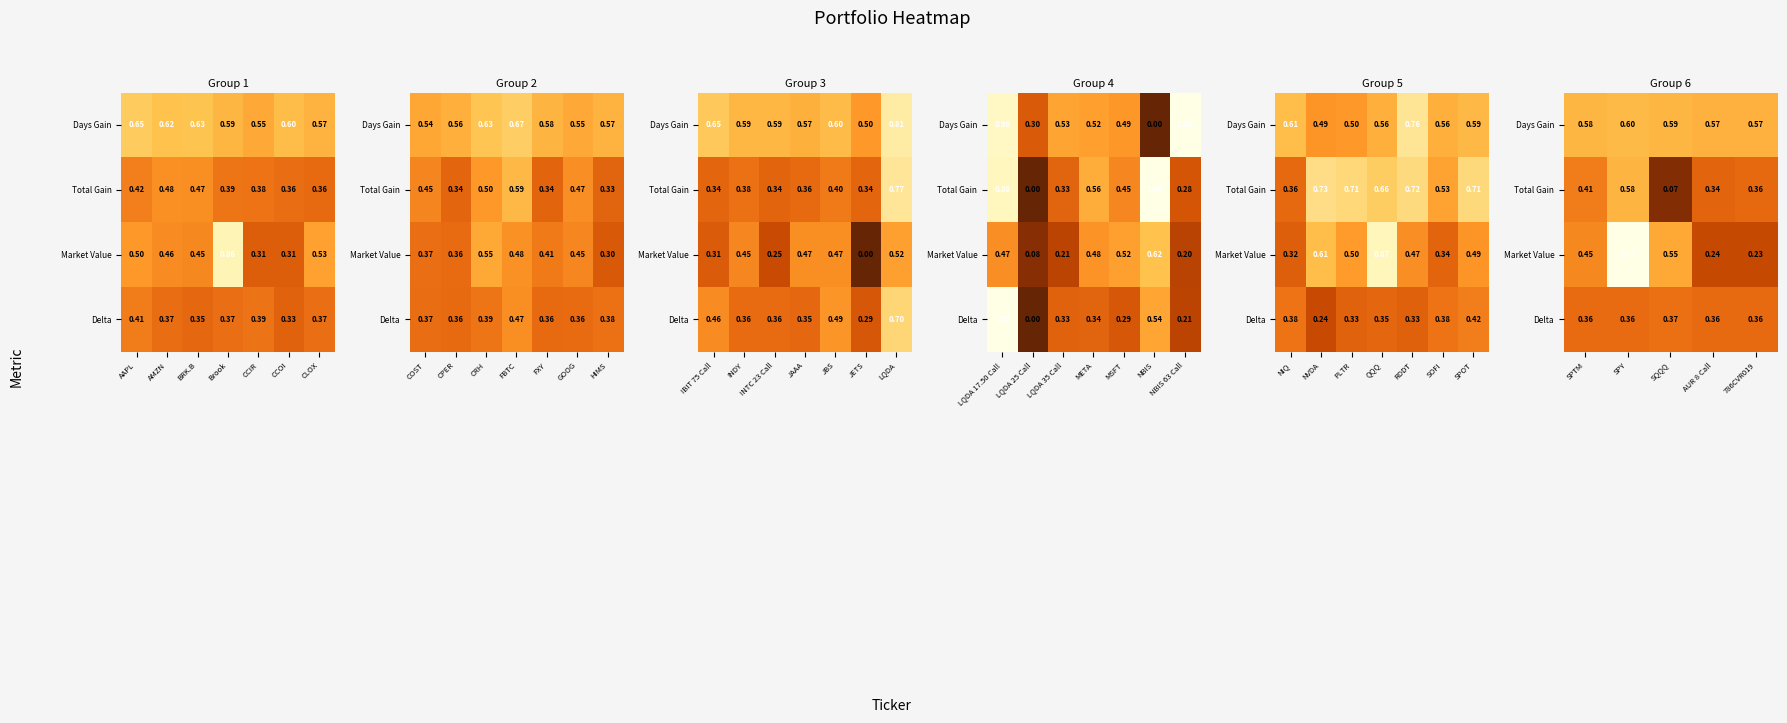

What is the difference between the maximum and minimum values in the Market Value series?

0.8